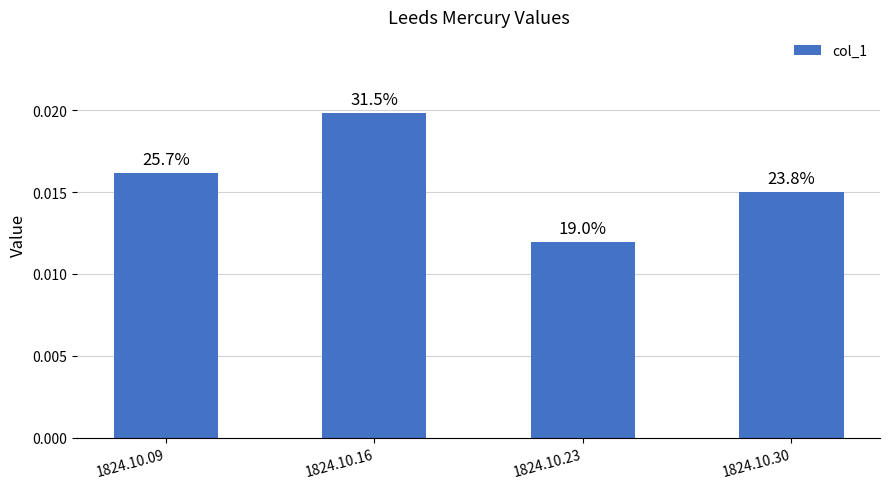

How many bars are there in total?

4